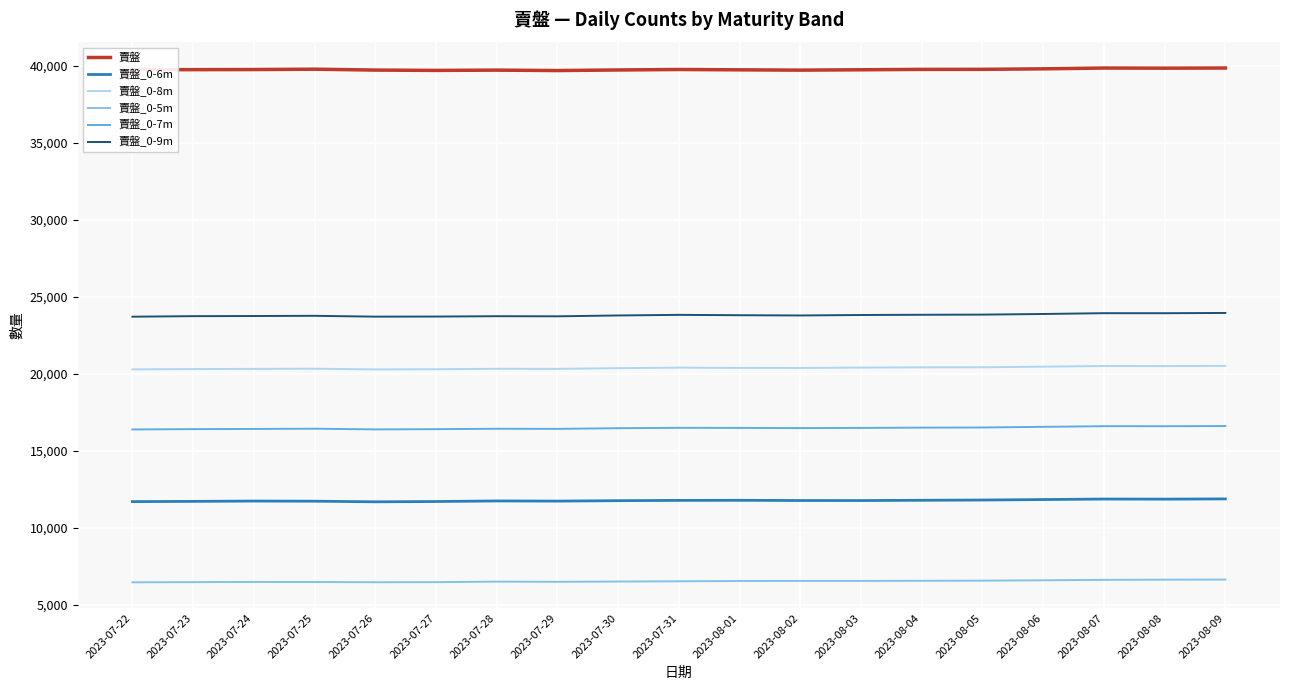

What is the difference between the highest and lowest values at 2023-08-06?

33245